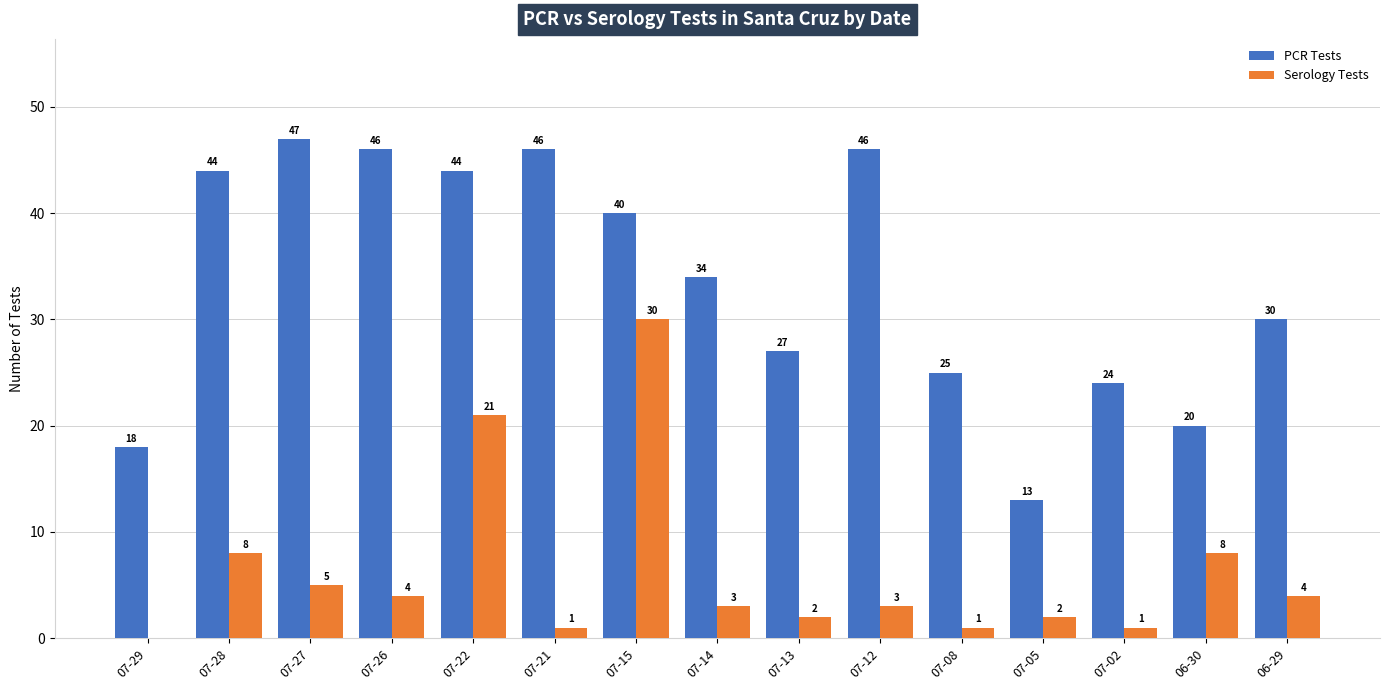

The value of Serology Tests at 07-29 is -16. True or false?

False